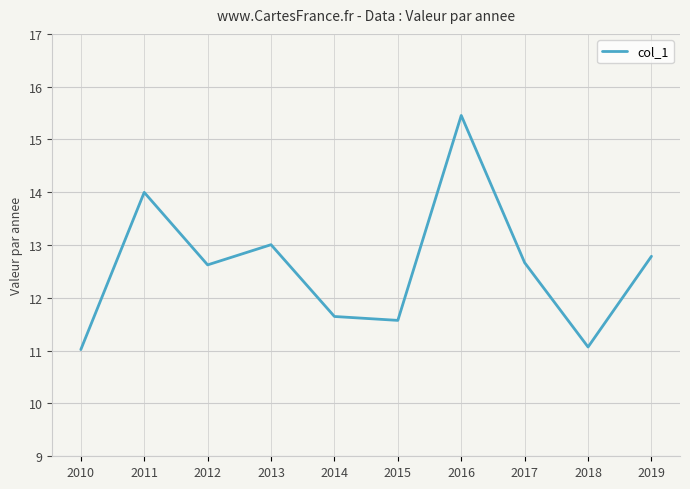

What is the maximum value shown in the chart?

15.5